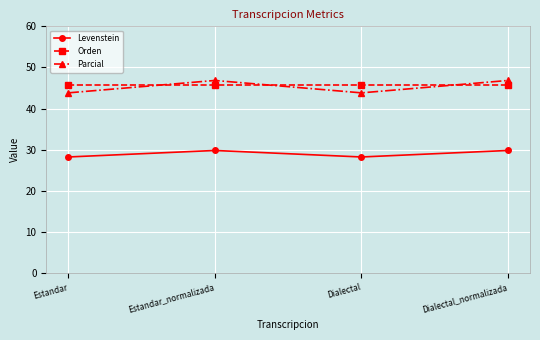

What is the difference between the highest and lowest values at Estandar?

17.5